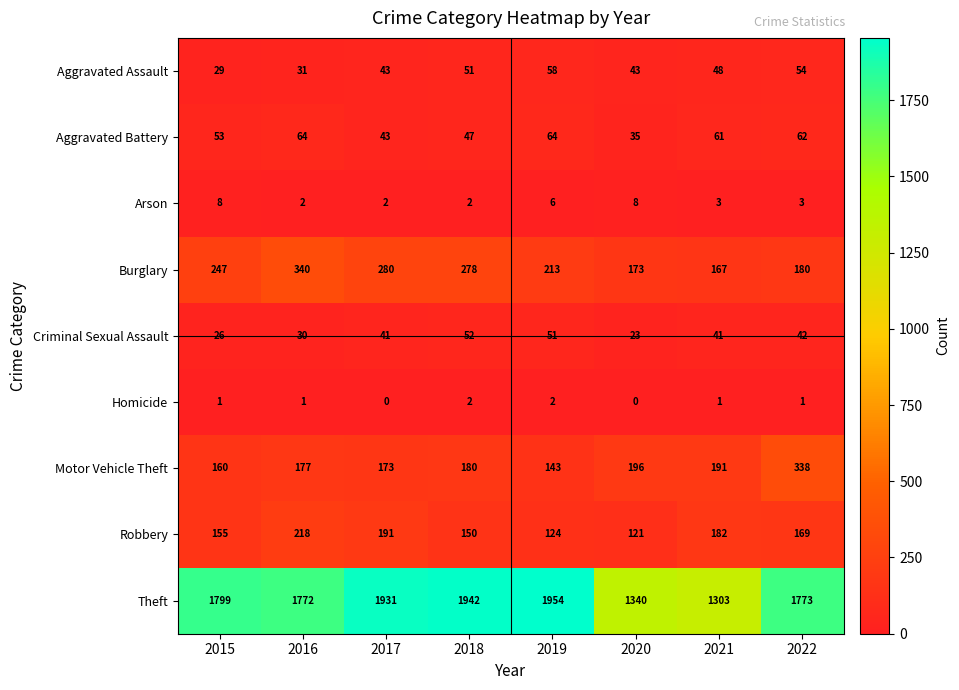

At which label is Arson closest to 5?

2019